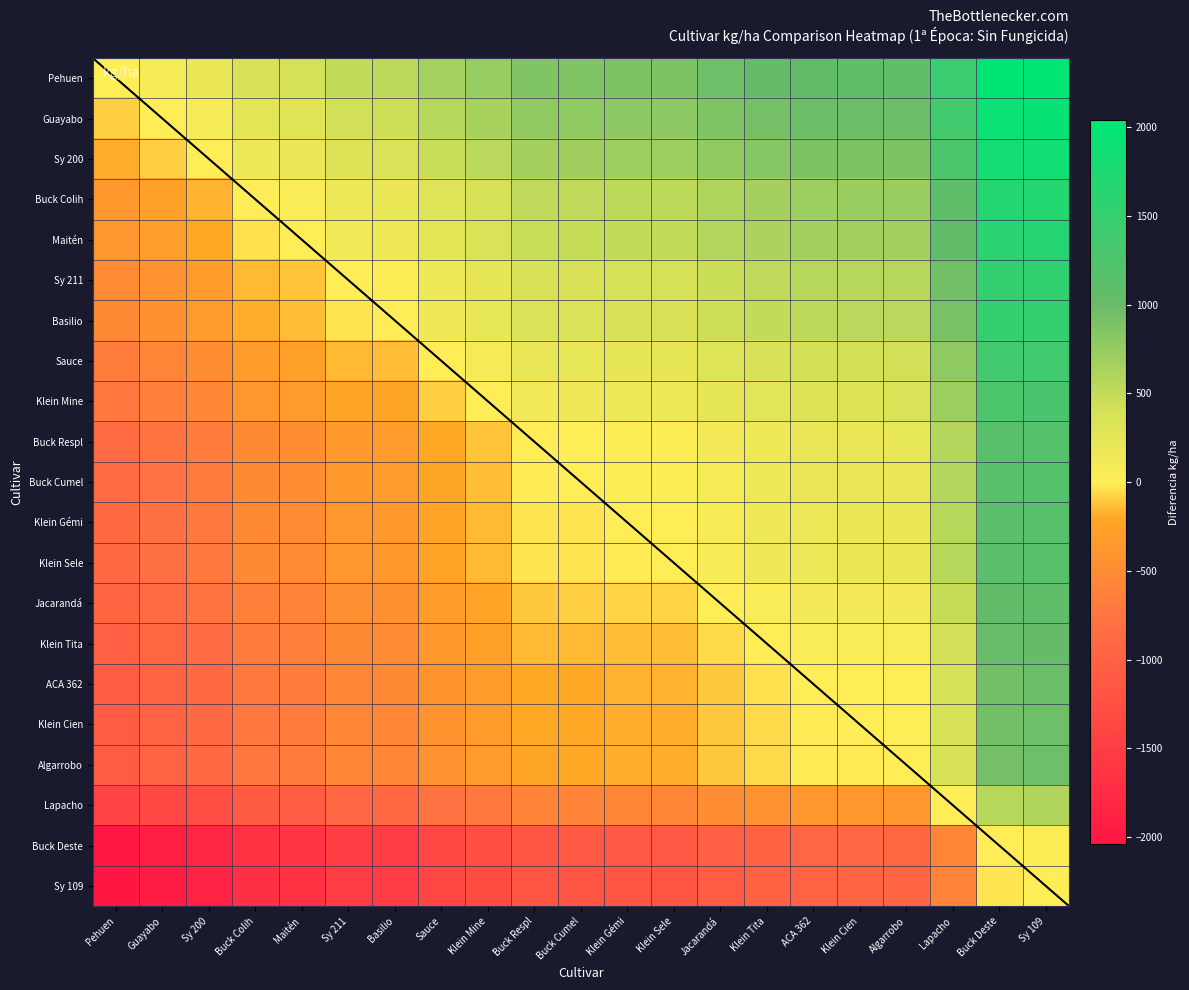

Reading left to right, list all the values displayed in this chart.

Pehuen: Pehuen=0.0	Guayabo=91.9	Sy 200=187.1	Buck Colih=350.5	Maitén=392.8	Sy 211=505.7	Basilio=529.4	Sauce=658.3	Klein Mine=740.5	Buck Respl=864.9	Buck Cumel=871.6	Klein Gémi=889.4	Klein Sele=890.4	Jacarandá=966.4	Klein Tita=1023.8	ACA 362=1063.8	Klein Cien=1071.6	Algarrobo=1074.8	Lapacho=1447.3	Buck Deste=2011.4	Sy 109=2036.6
Guayabo: Pehuen=-91.9	Guayabo=0.0	Sy 200=95.2	Buck Colih=258.6	Maitén=300.8	Sy 211=413.8	Basilio=437.5	Sauce=566.4	Klein Mine=648.6	Buck Respl=772.9	Buck Cumel=779.7	Klein Gémi=797.5	Klein Sele=798.5	Jacarandá=874.5	Klein Tita=931.9	ACA 362=971.9	Klein Cien=979.6	Algarrobo=982.9	Lapacho=1355.4	Buck Deste=1919.5	Sy 109=1944.7
Sy 200: Pehuen=-187.1	Guayabo=-95.2	Sy 200=0.0	Buck Colih=163.4	Maitén=205.7	Sy 211=318.6	Basilio=342.3	Sauce=471.3	Klein Mine=553.4	Buck Respl=677.8	Buck Cumel=684.5	Klein Gémi=702.4	Klein Sele=703.3	Jacarandá=779.3	Klein Tita=836.7	ACA 362=876.7	Klein Cien=884.5	Algarrobo=887.7	Lapacho=1260.3	Buck Deste=1824.4	Sy 109=1849.5
Buck Colih: Pehuen=-350.5	Guayabo=-258.6	Sy 200=-163.4	Buck Colih=0.0	Maitén=42.3	Sy 211=155.2	Basilio=178.9	Sauce=307.9	Klein Mine=390.0	Buck Respl=514.4	Buck Cumel=521.1	Klein Gémi=539.0	Klein Sele=539.9	Jacarandá=615.9	Klein Tita=673.3	ACA 362=713.3	Klein Cien=721.1	Algarrobo=724.3	Lapacho=1096.9	Buck Deste=1661.0	Sy 109=1686.1
Maitén: Pehuen=-392.8	Guayabo=-300.8	Sy 200=-205.7	Buck Colih=-42.3	Maitén=0.0	Sy 211=113.0	Basilio=136.6	Sauce=265.6	Klein Mine=347.7	Buck Respl=472.1	Buck Cumel=478.8	Klein Gémi=496.7	Klein Sele=497.6	Jacarandá=573.7	Klein Tita=631.0	ACA 362=671.0	Klein Cien=678.8	Algarrobo=682.0	Lapacho=1054.6	Buck Deste=1618.7	Sy 109=1643.9
Sy 211: Pehuen=-505.7	Guayabo=-413.8	Sy 200=-318.6	Buck Colih=-155.2	Maitén=-113.0	Sy 211=0.0	Basilio=23.6	Sauce=152.6	Klein Mine=234.8	Buck Respl=359.1	Buck Cumel=365.8	Klein Gémi=383.7	Klein Sele=384.7	Jacarandá=460.7	Klein Tita=518.0	ACA 362=558.0	Klein Cien=565.8	Algarrobo=569.0	Lapacho=941.6	Buck Deste=1505.7	Sy 109=1530.9
Basilio: Pehuen=-529.4	Guayabo=-437.5	Sy 200=-342.3	Buck Colih=-178.9	Maitén=-136.6	Sy 211=-23.6	Basilio=0.0	Sauce=129.0	Klein Mine=211.1	Buck Respl=335.5	Buck Cumel=342.2	Klein Gémi=360.1	Klein Sele=361.0	Jacarandá=437.0	Klein Tita=494.4	ACA 362=534.4	Klein Cien=542.2	Algarrobo=545.4	Lapacho=918.0	Buck Deste=1482.1	Sy 109=1507.3
Sauce: Pehuen=-658.3	Guayabo=-566.4	Sy 200=-471.3	Buck Colih=-307.9	Maitén=-265.6	Sy 211=-152.6	Basilio=-129.0	Sauce=0.0	Klein Mine=82.2	Buck Respl=206.5	Buck Cumel=213.2	Klein Gémi=231.1	Klein Sele=232.0	Jacarandá=308.1	Klein Tita=365.4	ACA 362=405.4	Klein Cien=413.2	Algarrobo=416.4	Lapacho=789.0	Buck Deste=1353.1	Sy 109=1378.3
Klein Mine: Pehuen=-740.5	Guayabo=-648.6	Sy 200=-553.4	Buck Colih=-390.0	Maitén=-347.7	Sy 211=-234.8	Basilio=-211.1	Sauce=-82.2	Klein Mine=0.0	Buck Respl=124.4	Buck Cumel=131.1	Klein Gémi=148.9	Klein Sele=149.9	Jacarandá=225.9	Klein Tita=283.3	ACA 362=323.3	Klein Cien=331.1	Algarrobo=334.3	Lapacho=706.8	Buck Deste=1270.9	Sy 109=1296.1
Buck Respl: Pehuen=-864.9	Guayabo=-772.9	Sy 200=-677.8	Buck Colih=-514.4	Maitén=-472.1	Sy 211=-359.1	Basilio=-335.5	Sauce=-206.5	Klein Mine=-124.4	Buck Respl=0.0	Buck Cumel=6.7	Klein Gémi=24.6	Klein Sele=25.5	Jacarandá=101.6	Klein Tita=158.9	ACA 362=198.9	Klein Cien=206.7	Algarrobo=209.9	Lapacho=582.5	Buck Deste=1146.6	Sy 109=1171.8
Buck Cumel: Pehuen=-871.6	Guayabo=-779.7	Sy 200=-684.5	Buck Colih=-521.1	Maitén=-478.8	Sy 211=-365.8	Basilio=-342.2	Sauce=-213.2	Klein Mine=-131.1	Buck Respl=-6.7	Buck Cumel=0.0	Klein Gémi=17.9	Klein Sele=18.8	Jacarandá=94.8	Klein Tita=152.2	ACA 362=192.2	Klein Cien=200.0	Algarrobo=203.2	Lapacho=575.8	Buck Deste=1139.9	Sy 109=1165.1
Klein Gémi: Pehuen=-889.4	Guayabo=-797.5	Sy 200=-702.4	Buck Colih=-539.0	Maitén=-496.7	Sy 211=-383.7	Basilio=-360.1	Sauce=-231.1	Klein Mine=-148.9	Buck Respl=-24.6	Buck Cumel=-17.9	Klein Gémi=0.0	Klein Sele=1.0	Jacarandá=77.0	Klein Tita=134.3	ACA 362=174.3	Klein Cien=182.1	Algarrobo=185.3	Lapacho=557.9	Buck Deste=1122.0	Sy 109=1147.2
Klein Sele: Pehuen=-890.4	Guayabo=-798.5	Sy 200=-703.3	Buck Colih=-539.9	Maitén=-497.6	Sy 211=-384.7	Basilio=-361.0	Sauce=-232.0	Klein Mine=-149.9	Buck Respl=-25.5	Buck Cumel=-18.8	Klein Gémi=-1.0	Klein Sele=0.0	Jacarandá=76.0	Klein Tita=133.4	ACA 362=173.4	Klein Cien=181.2	Algarrobo=184.4	Lapacho=556.9	Buck Deste=1121.1	Sy 109=1146.2
Jacarandá: Pehuen=-966.4	Guayabo=-874.5	Sy 200=-779.3	Buck Colih=-615.9	Maitén=-573.7	Sy 211=-460.7	Basilio=-437.0	Sauce=-308.1	Klein Mine=-225.9	Buck Respl=-101.6	Buck Cumel=-94.8	Klein Gémi=-77.0	Klein Sele=-76.0	Jacarandá=0.0	Klein Tita=57.4	ACA 362=97.4	Klein Cien=105.1	Algarrobo=108.4	Lapacho=480.9	Buck Deste=1045.0	Sy 109=1070.2
Klein Tita: Pehuen=-1023.8	Guayabo=-931.9	Sy 200=-836.7	Buck Colih=-673.3	Maitén=-631.0	Sy 211=-518.0	Basilio=-494.4	Sauce=-365.4	Klein Mine=-283.3	Buck Respl=-158.9	Buck Cumel=-152.2	Klein Gémi=-134.3	Klein Sele=-133.4	Jacarandá=-57.4	Klein Tita=0.0	ACA 362=40.0	Klein Cien=47.8	Algarrobo=51.0	Lapacho=423.6	Buck Deste=987.7	Sy 109=1012.9
ACA 362: Pehuen=-1063.8	Guayabo=-971.9	Sy 200=-876.7	Buck Colih=-713.3	Maitén=-671.0	Sy 211=-558.0	Basilio=-534.4	Sauce=-405.4	Klein Mine=-323.3	Buck Respl=-198.9	Buck Cumel=-192.2	Klein Gémi=-174.3	Klein Sele=-173.4	Jacarandá=-97.4	Klein Tita=-40.0	ACA 362=0.0	Klein Cien=7.8	Algarrobo=11.0	Lapacho=383.6	Buck Deste=947.7	Sy 109=972.9
Klein Cien: Pehuen=-1071.6	Guayabo=-979.6	Sy 200=-884.5	Buck Colih=-721.1	Maitén=-678.8	Sy 211=-565.8	Basilio=-542.2	Sauce=-413.2	Klein Mine=-331.1	Buck Respl=-206.7	Buck Cumel=-200.0	Klein Gémi=-182.1	Klein Sele=-181.2	Jacarandá=-105.1	Klein Tita=-47.8	ACA 362=-7.8	Klein Cien=0.0	Algarrobo=3.2	Lapacho=375.8	Buck Deste=939.9	Sy 109=965.1
Algarrobo: Pehuen=-1074.8	Guayabo=-982.9	Sy 200=-887.7	Buck Colih=-724.3	Maitén=-682.0	Sy 211=-569.0	Basilio=-545.4	Sauce=-416.4	Klein Mine=-334.3	Buck Respl=-209.9	Buck Cumel=-203.2	Klein Gémi=-185.3	Klein Sele=-184.4	Jacarandá=-108.4	Klein Tita=-51.0	ACA 362=-11.0	Klein Cien=-3.2	Algarrobo=0.0	Lapacho=372.6	Buck Deste=936.7	Sy 109=961.9
Lapacho: Pehuen=-1447.3	Guayabo=-1355.4	Sy 200=-1260.3	Buck Colih=-1096.9	Maitén=-1054.6	Sy 211=-941.6	Basilio=-918.0	Sauce=-789.0	Klein Mine=-706.8	Buck Respl=-582.5	Buck Cumel=-575.8	Klein Gémi=-557.9	Klein Sele=-556.9	Jacarandá=-480.9	Klein Tita=-423.6	ACA 362=-383.6	Klein Cien=-375.8	Algarrobo=-372.6	Lapacho=0.0	Buck Deste=564.1	Sy 109=589.3
Buck Deste: Pehuen=-2011.4	Guayabo=-1919.5	Sy 200=-1824.4	Buck Colih=-1661.0	Maitén=-1618.7	Sy 211=-1505.7	Basilio=-1482.1	Sauce=-1353.1	Klein Mine=-1270.9	Buck Respl=-1146.6	Buck Cumel=-1139.9	Klein Gémi=-1122.0	Klein Sele=-1121.1	Jacarandá=-1045.0	Klein Tita=-987.7	ACA 362=-947.7	Klein Cien=-939.9	Algarrobo=-936.7	Lapacho=-564.1	Buck Deste=0.0	Sy 109=25.2
Sy 109: Pehuen=-2036.6	Guayabo=-1944.7	Sy 200=-1849.5	Buck Colih=-1686.1	Maitén=-1643.9	Sy 211=-1530.9	Basilio=-1507.3	Sauce=-1378.3	Klein Mine=-1296.1	Buck Respl=-1171.8	Buck Cumel=-1165.1	Klein Gémi=-1147.2	Klein Sele=-1146.2	Jacarandá=-1070.2	Klein Tita=-1012.9	ACA 362=-972.9	Klein Cien=-965.1	Algarrobo=-961.9	Lapacho=-589.3	Buck Deste=-25.2	Sy 109=0.0